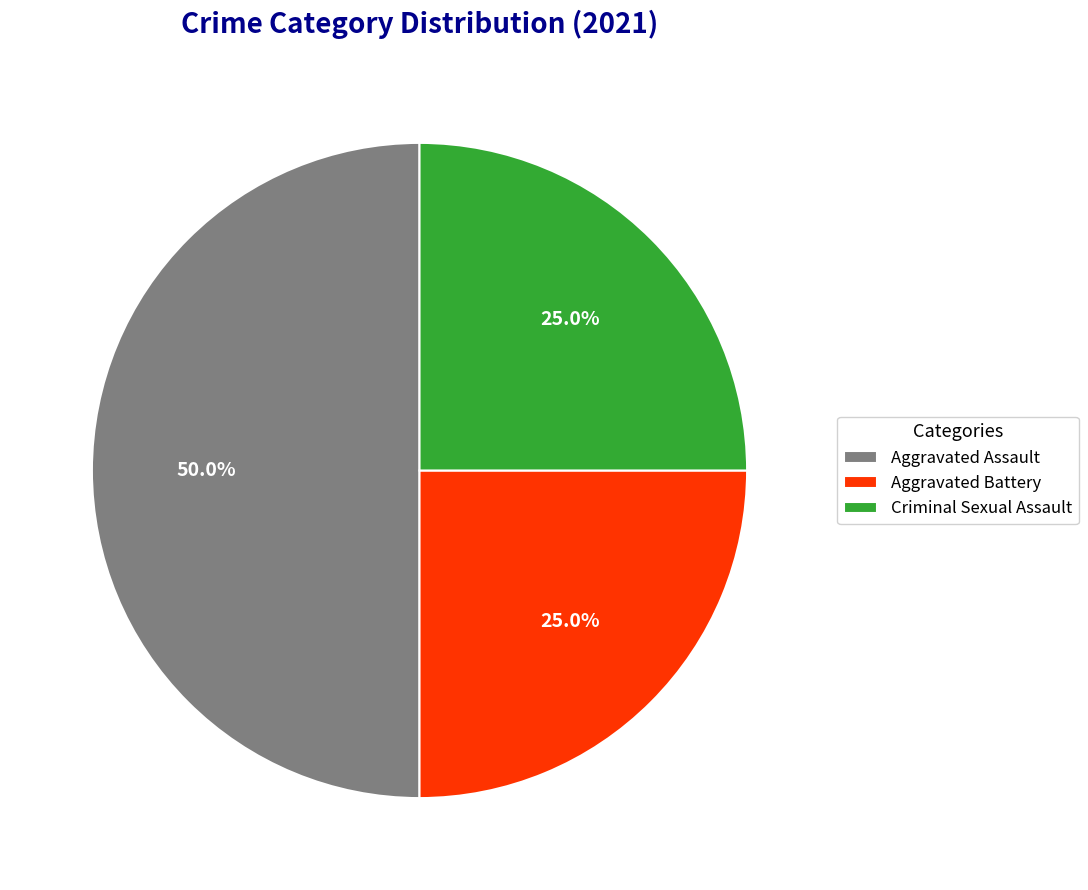

Which slice is the largest?

Aggravated Assault